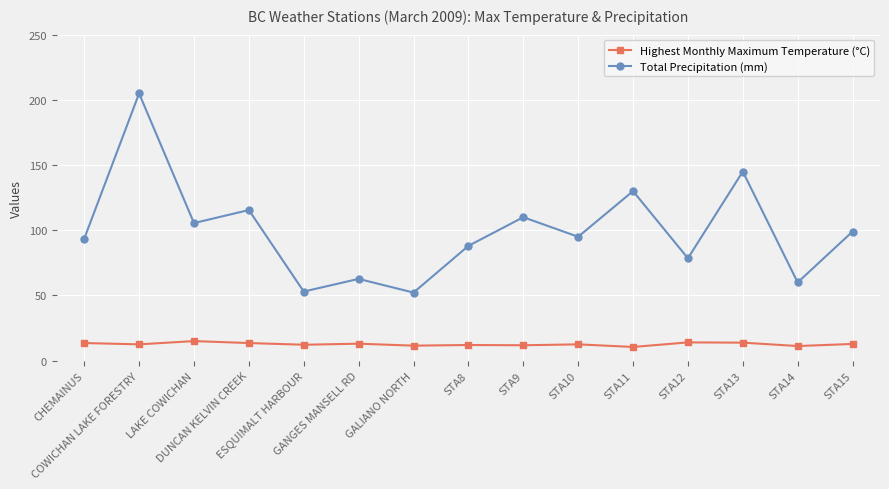

True or false: Highest Monthly Maximum Temperature (°C) and Total Precipitation (mm) intersect in this chart.

False